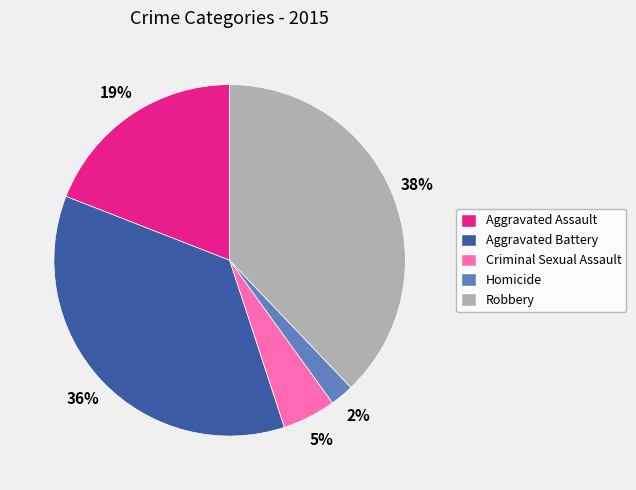

Which slice is the largest?

Robbery